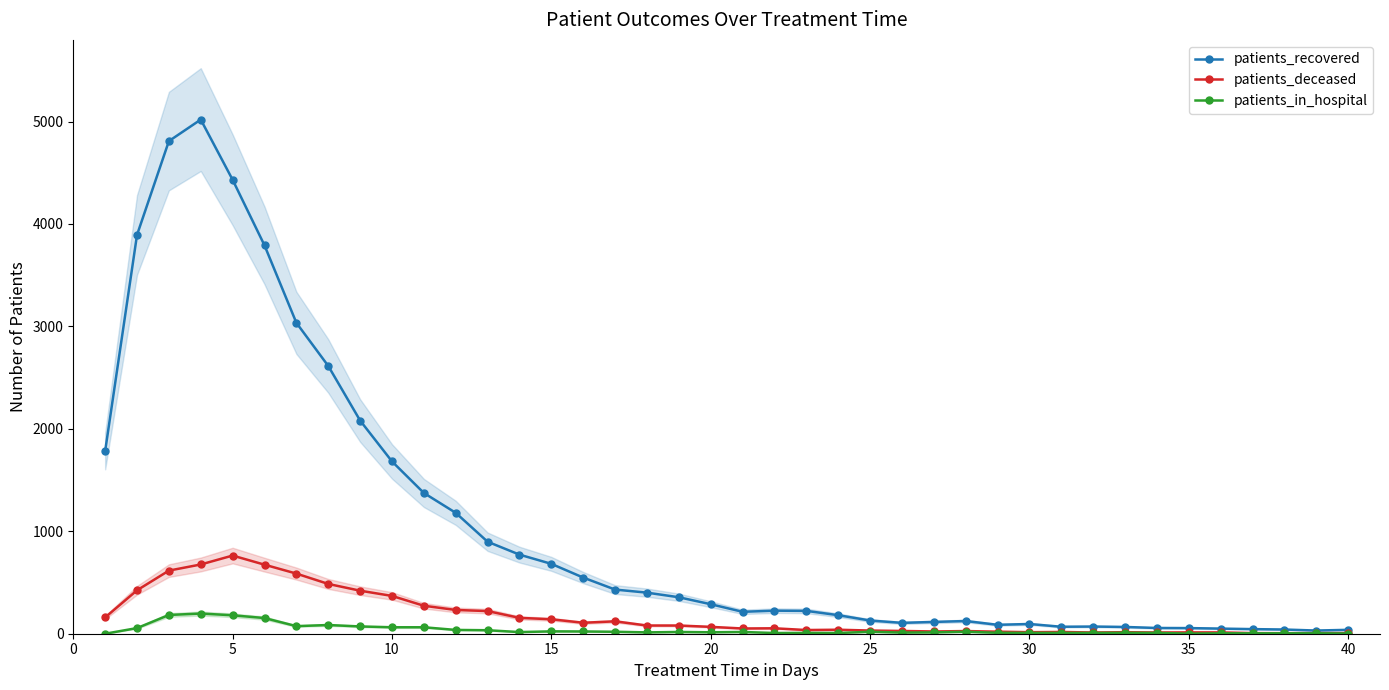

What is the value of the patients_deceased point at the 6th from the left?

674